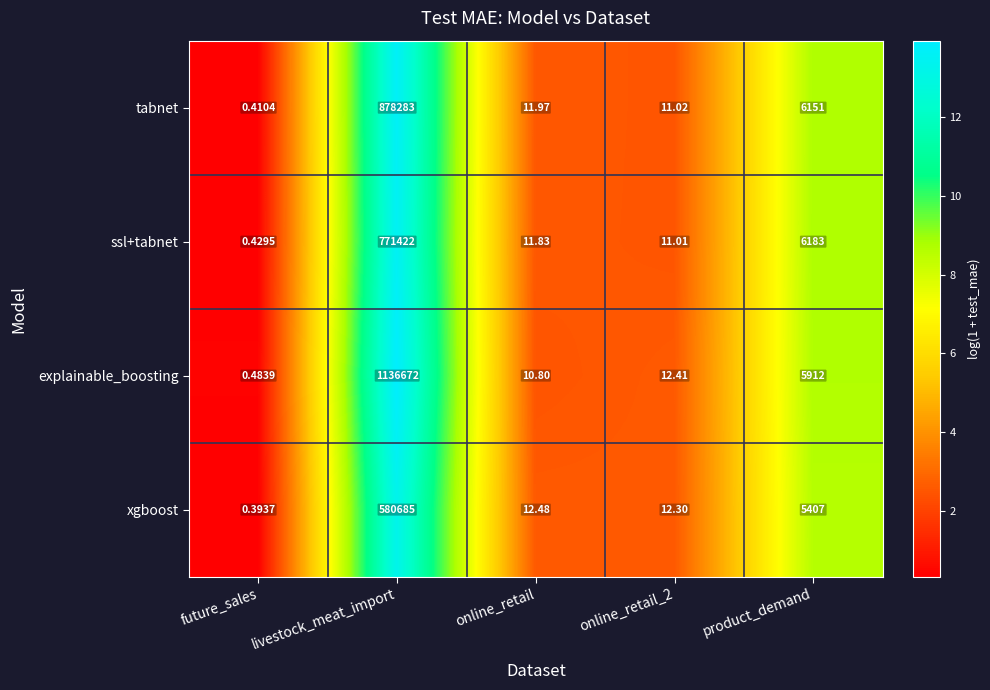

How many categories are shown in the chart?

5